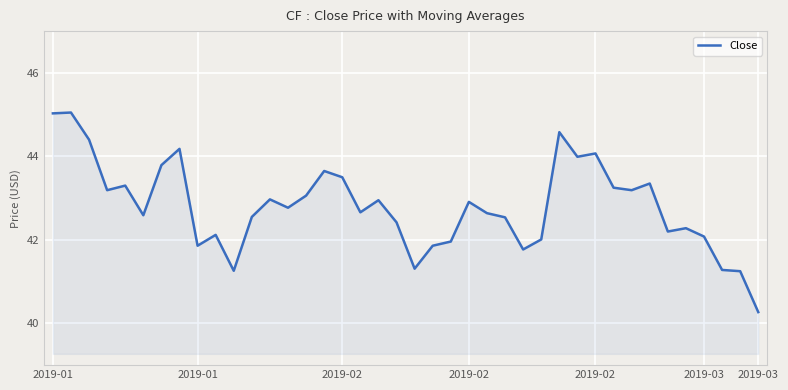

What is the minimum value shown in the chart?

40.3